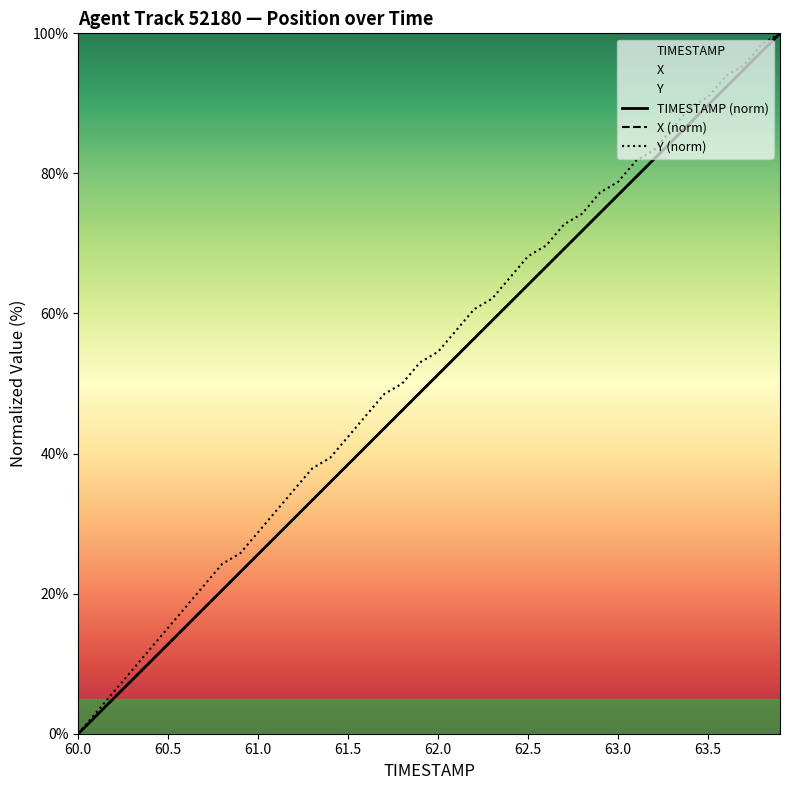

Which series has the largest range (max minus min)?

TIMESTAMP (norm)